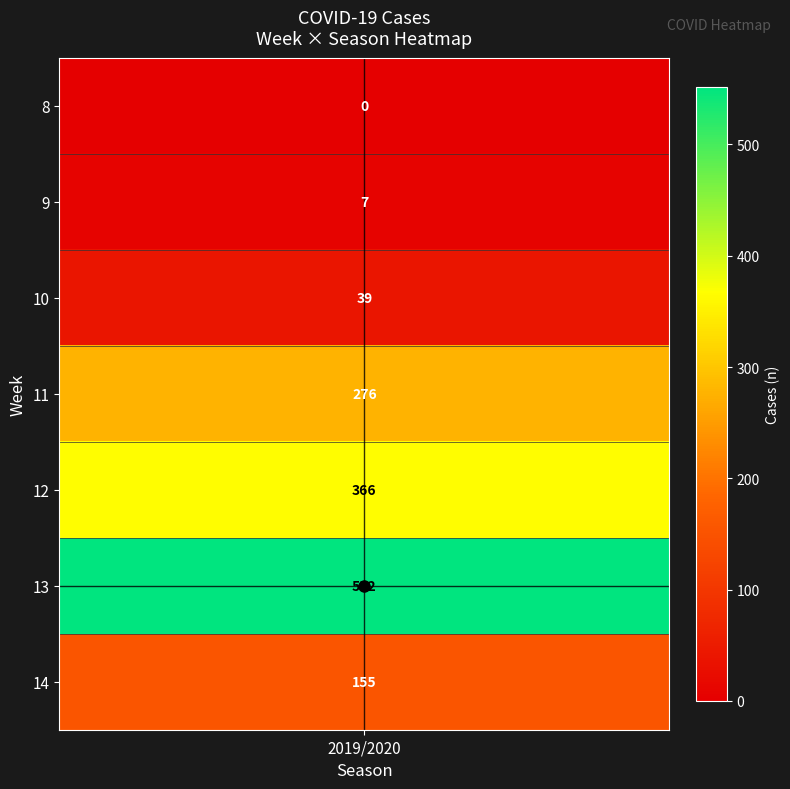

What is the maximum value shown in the chart?

552